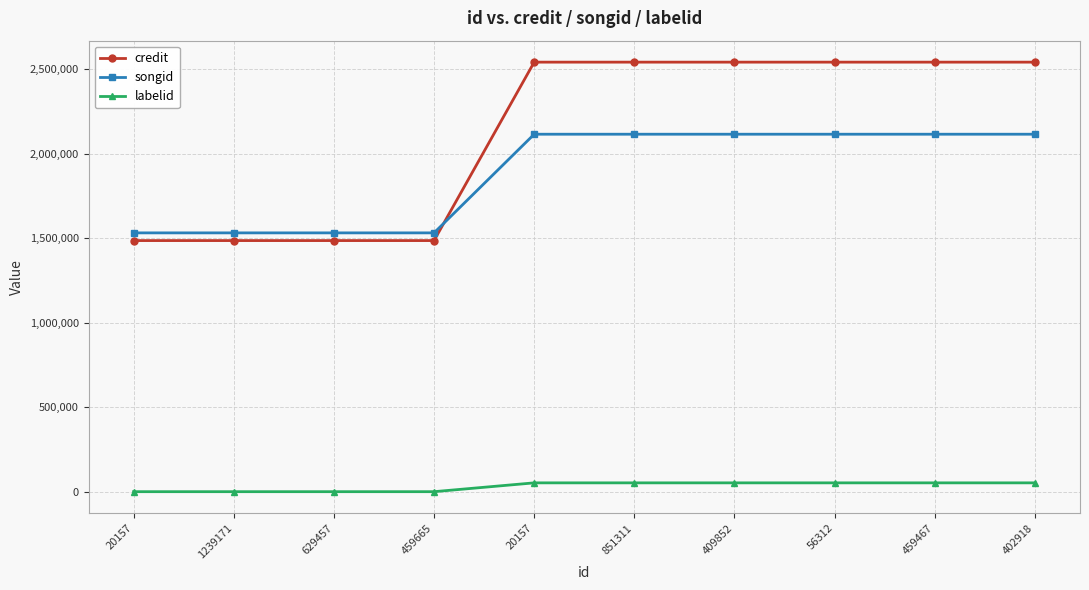

Which has a higher value, 56312 or 851311?

56312